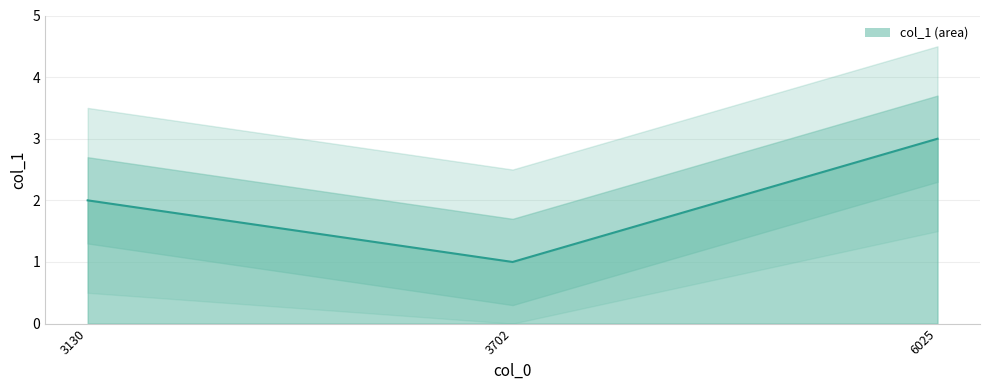

What is the smallest value displayed?

1